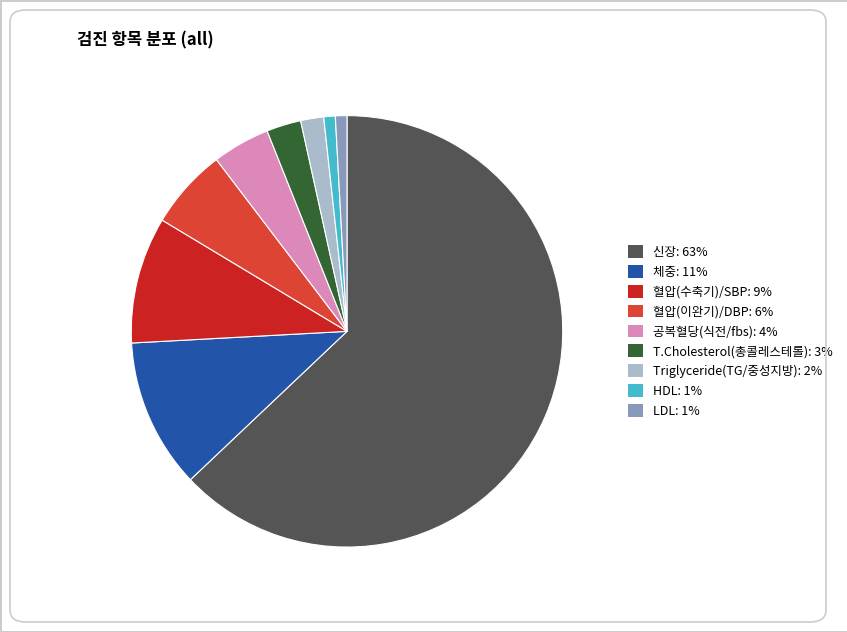

How many segments does this pie chart have?

9